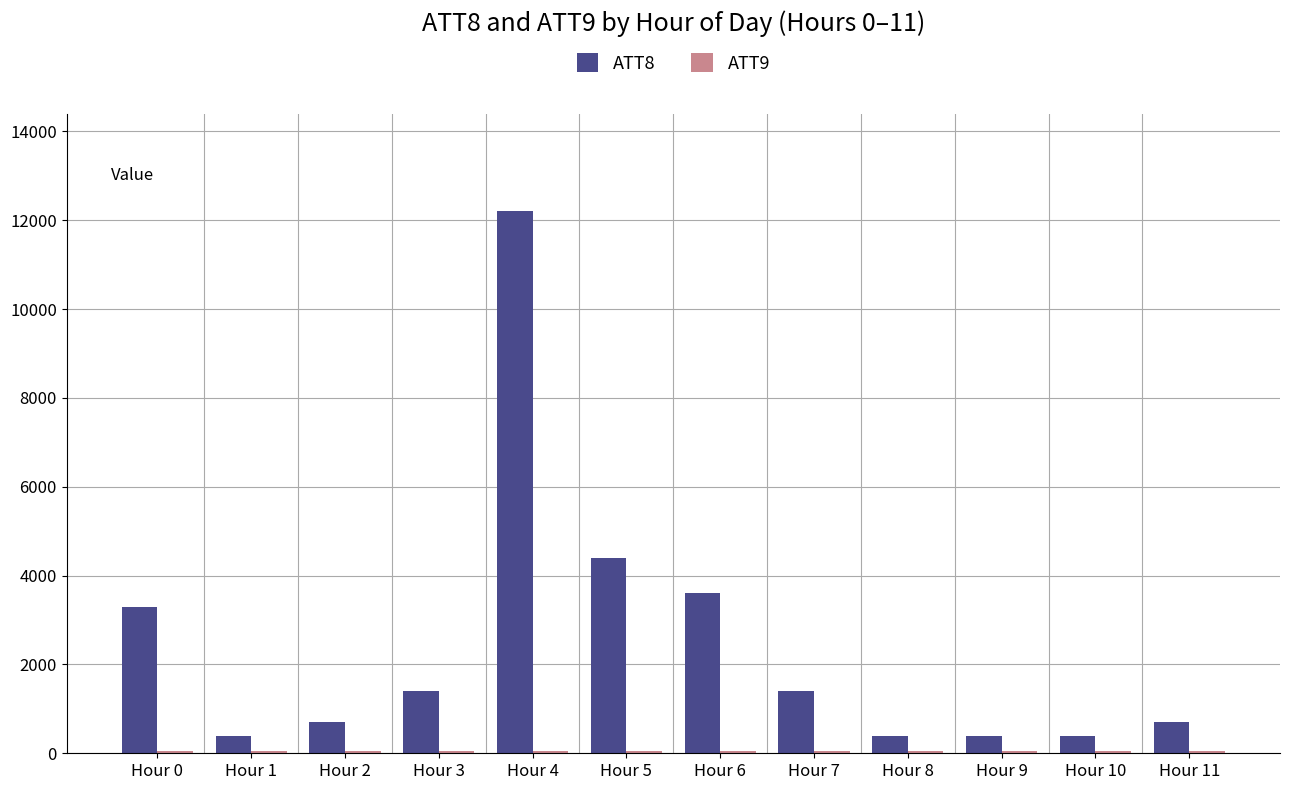

At which category is the sum across all series the highest?

Hour 4